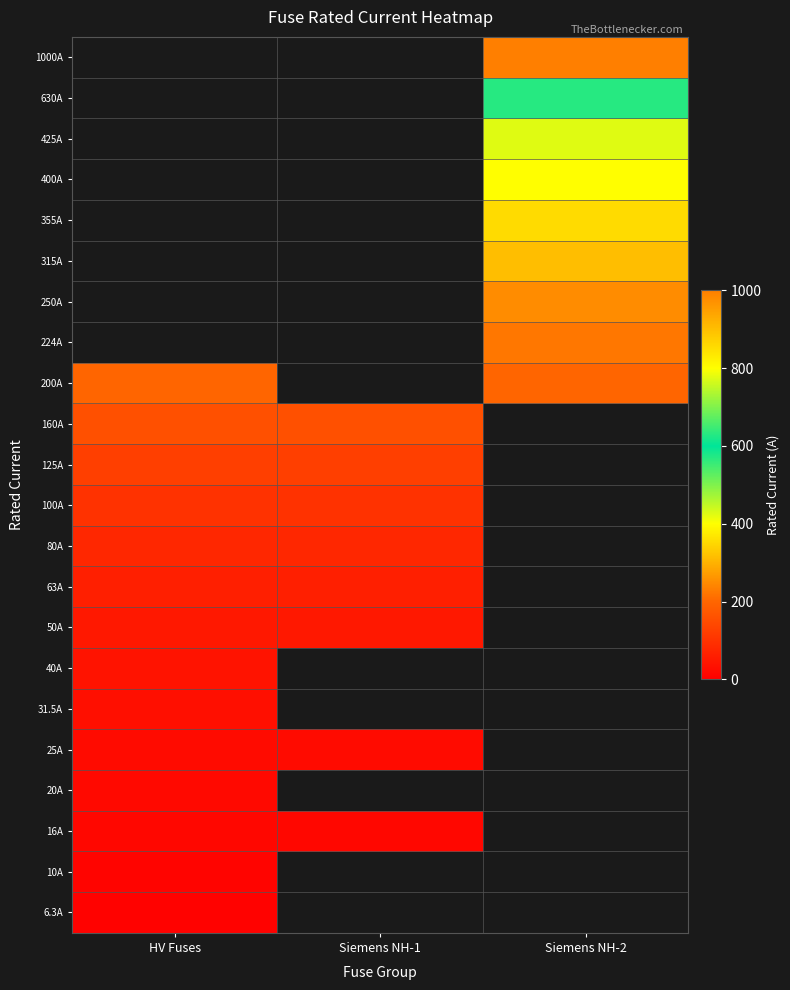

Which category has the lowest value across all series?

HV Fuses